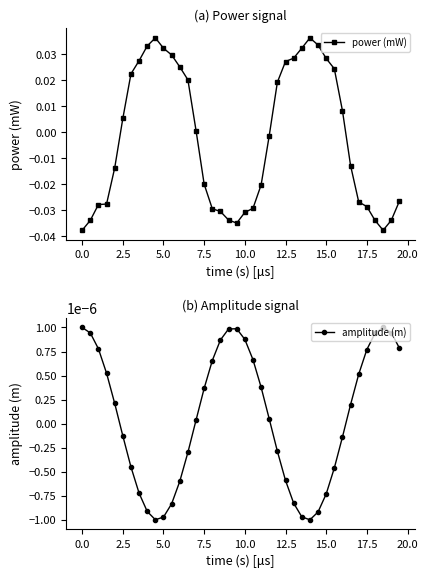

In amplitude (m), how many points are higher than both neighbors (excluding endpoints)?

2